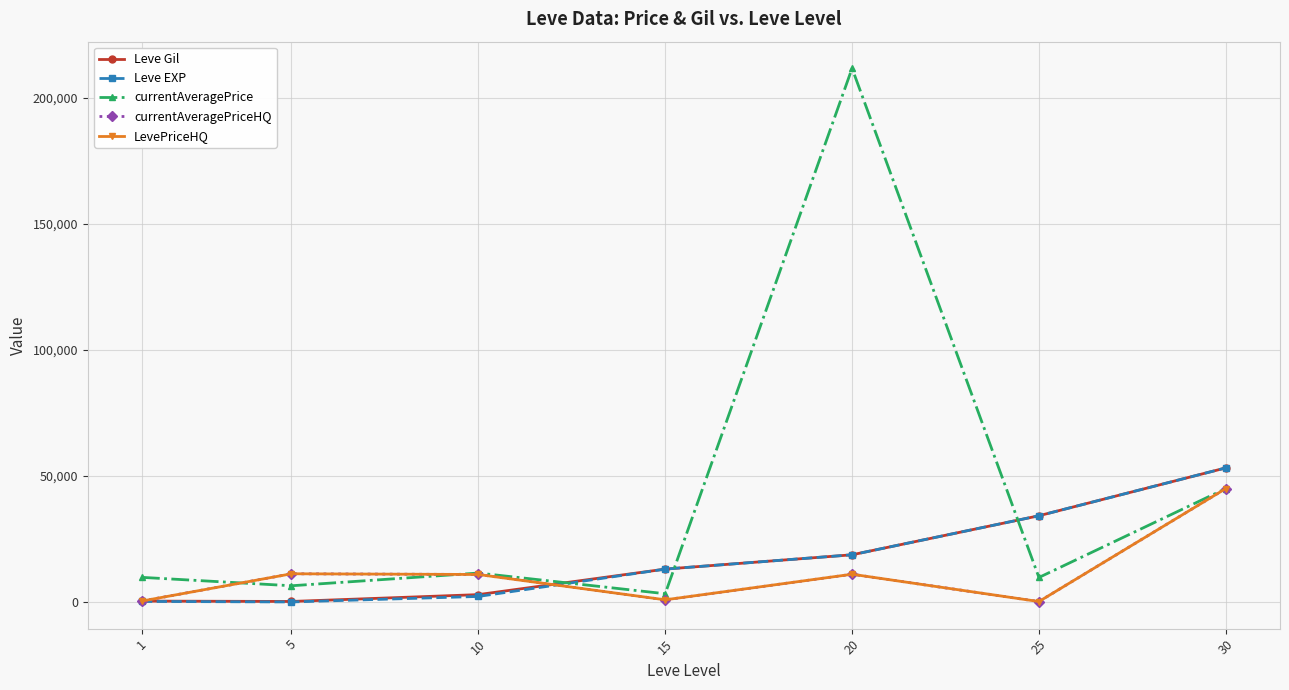

Reading left to right, extract all data points from this chart.

Leve Gil: 1=349.8	5=201.7	10=2913.3	15=13040.0	20=18720.0	25=34211.7	30=53202.5
Leve EXP: 1=210.7	5=4.8	10=2189.0	15=13040.0	20=18720.0	25=34211.7	30=53202.5
currentAveragePrice: 1=9760.7	5=6428.7	10=11476.7	15=3264.8	20=211741.7	25=9717.7	30=45000.0
currentAveragePriceHQ: 1=368.2	5=11184.7	10=10904.7	15=850.0	20=11000.0	25=166.7	30=45000.0
LevePriceHQ: 1=368.2	5=11184.7	10=10904.7	15=850.0	20=11000.0	25=166.7	30=45000.0